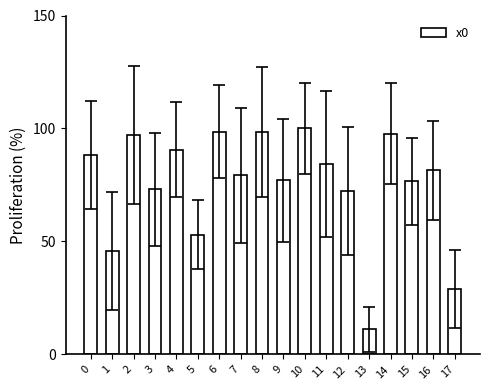

What value does the data have at 1?

45.8